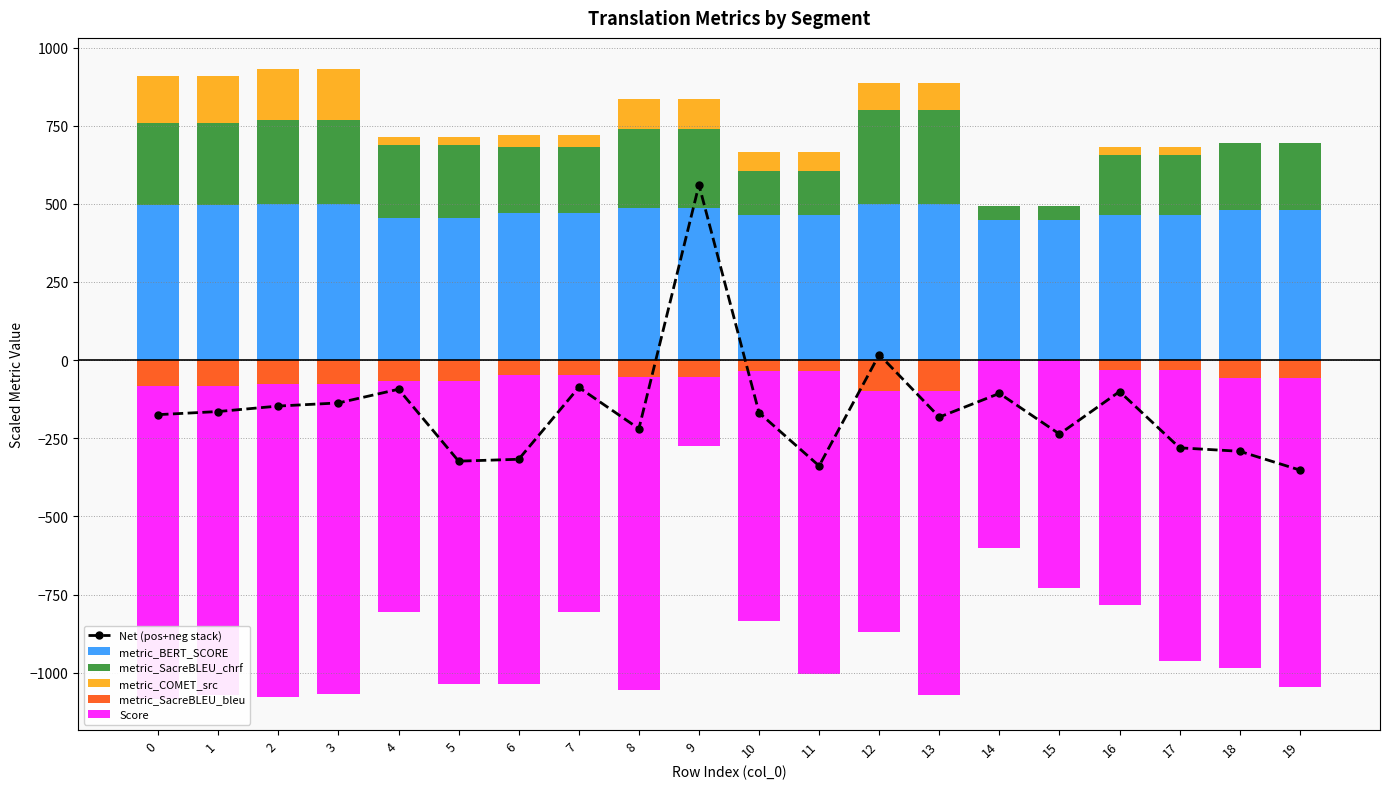

What is the difference between the highest and lowest values at 15?

1177.8